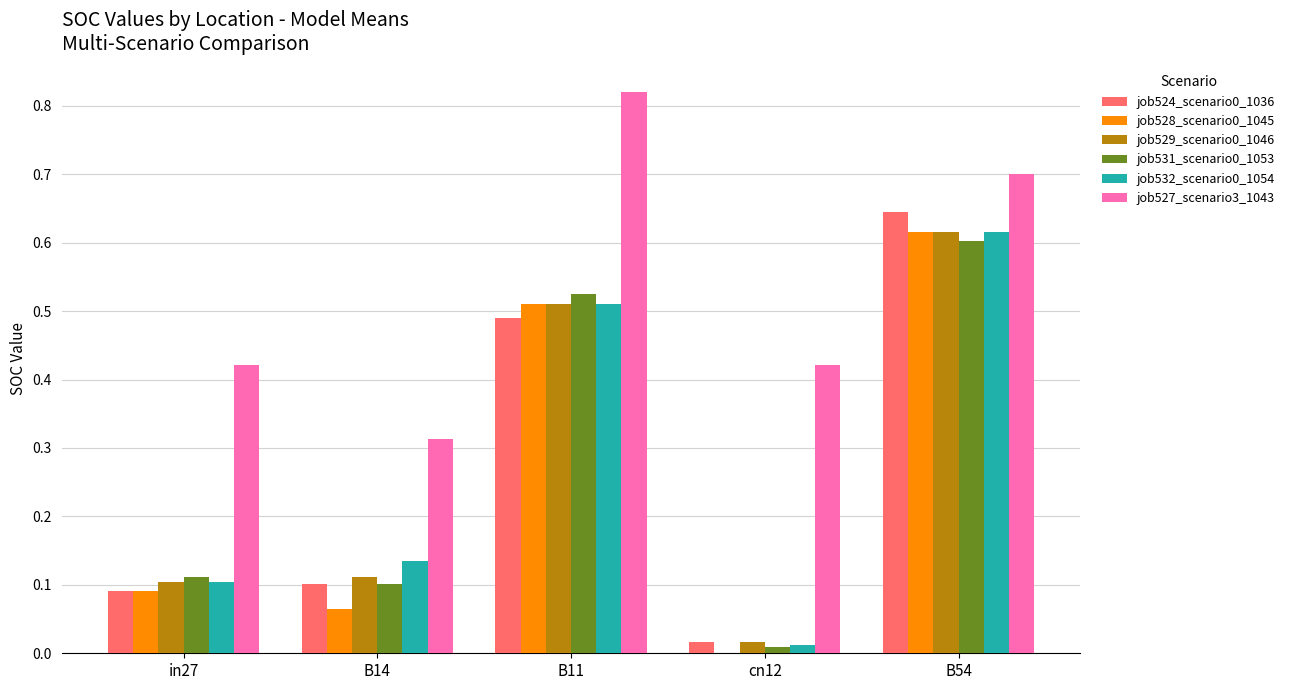

True or false: job527_scenario3_1043 has a value of 0.2 at in27.

False